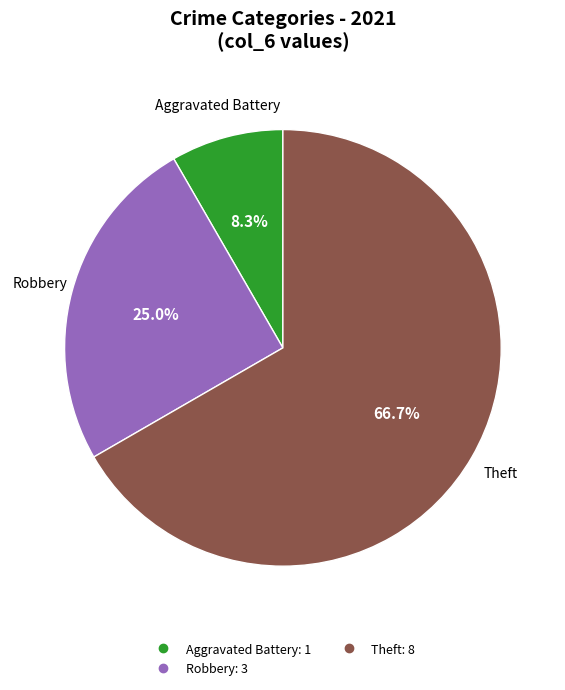

How many segments does this pie chart have?

3